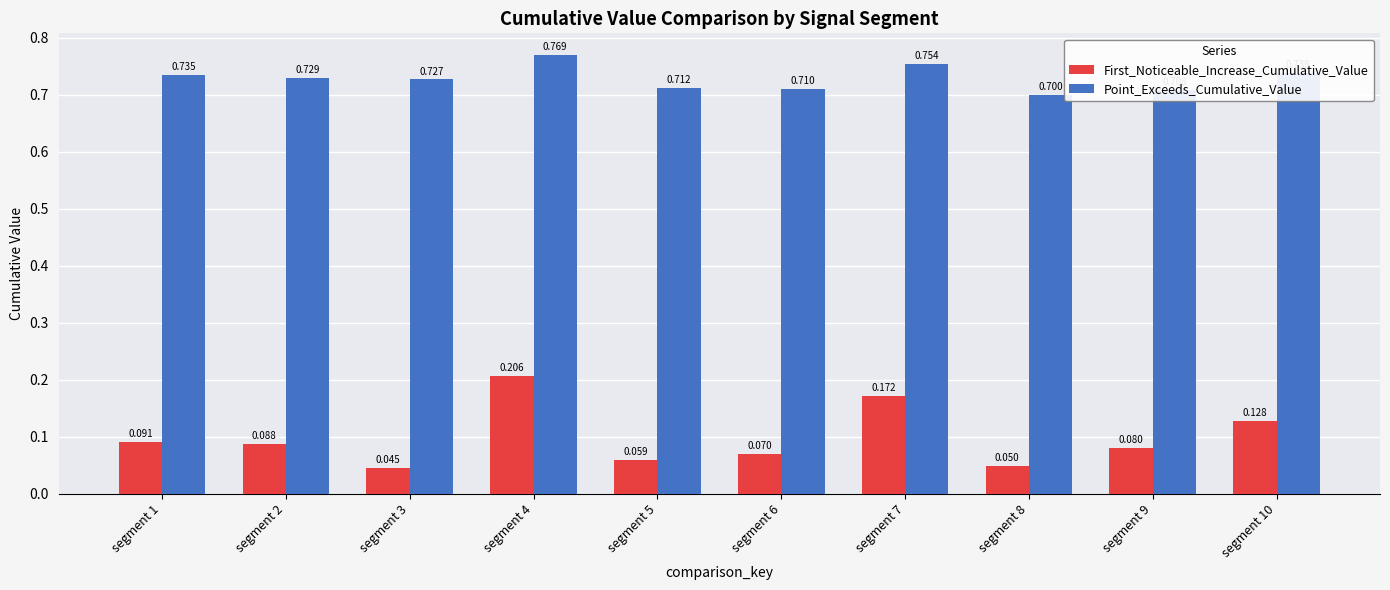

Between segment 3 and segment 9, which series saw the biggest shift?

First_Noticeable_Increase_Cumulative_Value